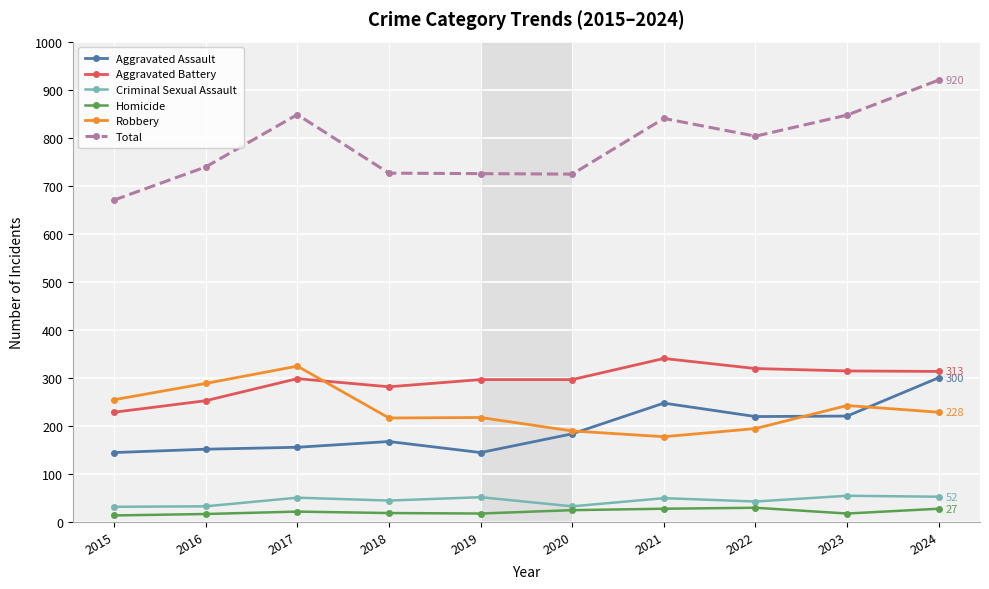

At which category does Total reach its first local peak?

2017